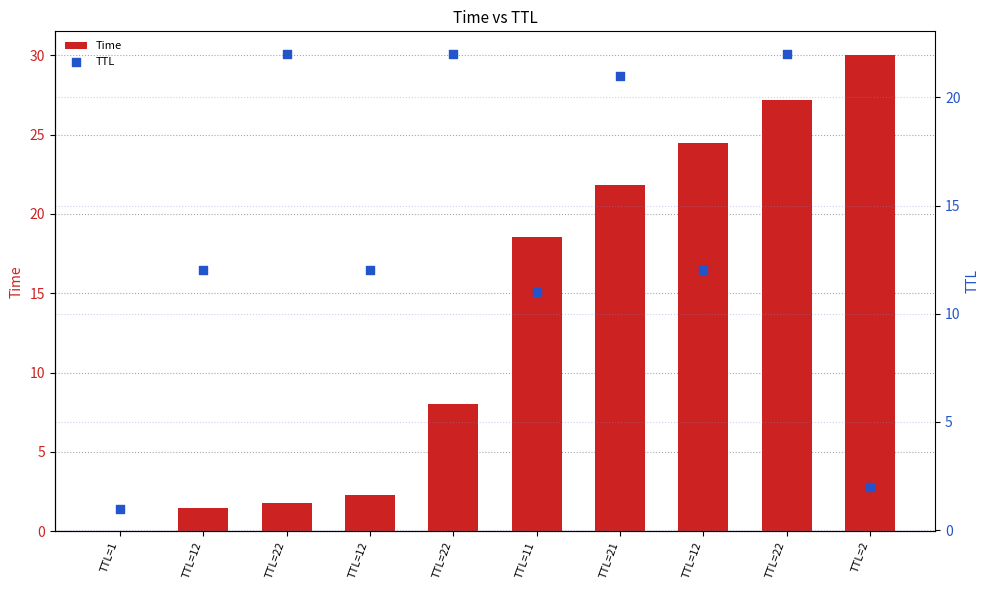

Which series contains the lowest Y value?

Time